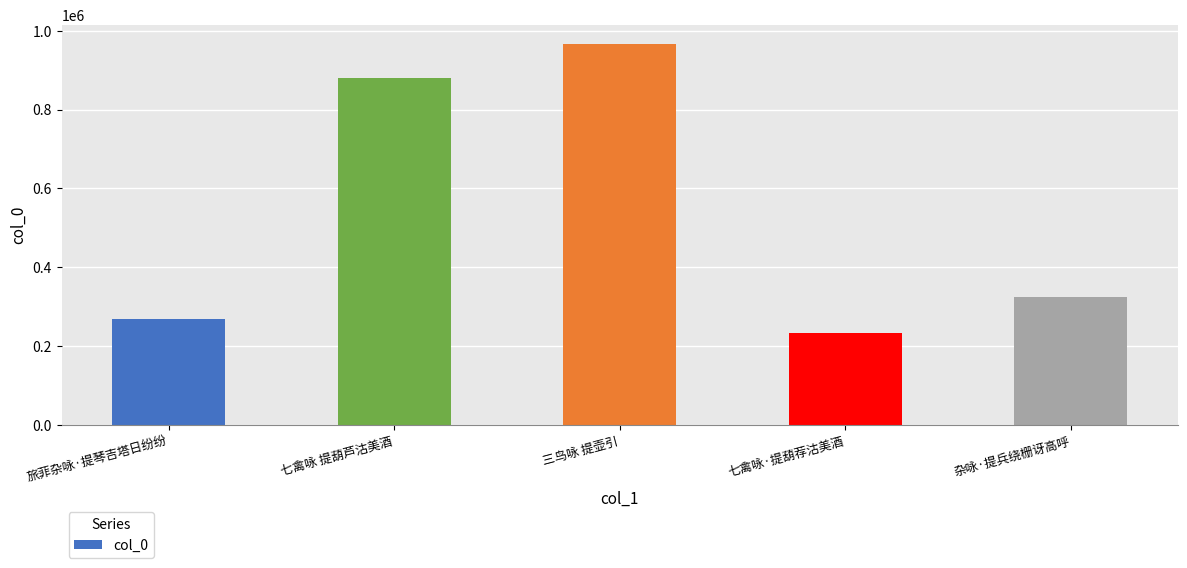

What is the change in value from 三鸟咏 提壶引 to 七禽咏·提葫荐沽美酒?

-732660